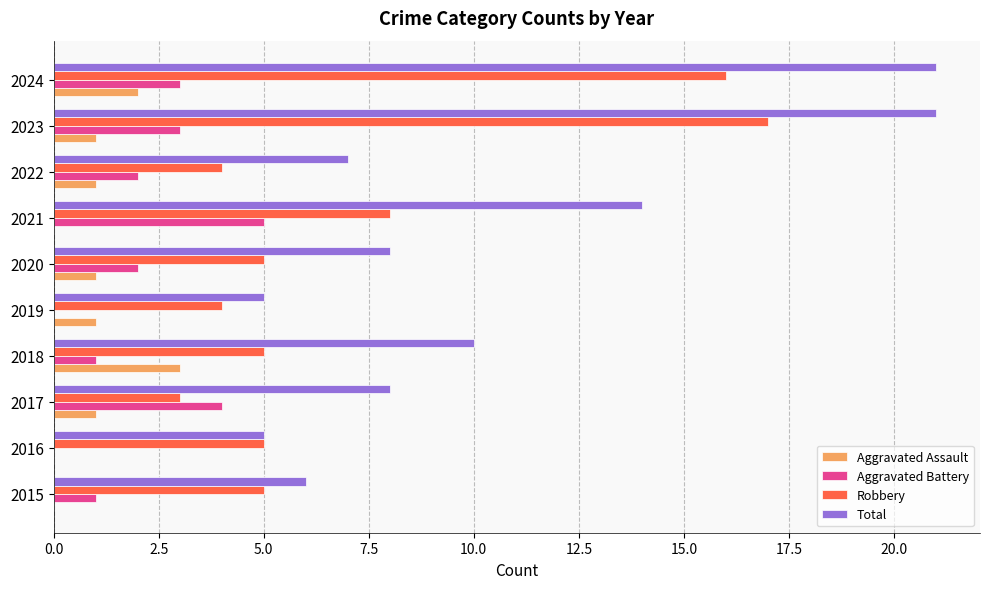

What is the total value across all series at 2022?

14